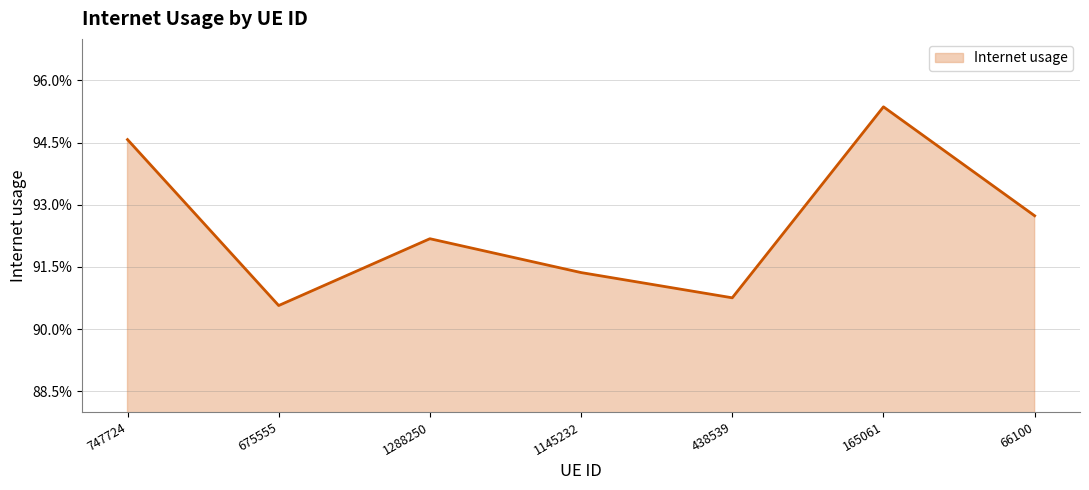

Reading left to right, transcribe all the data shown in this chart.

0.9	0.9	0.9	0.9	0.9	1.0	0.9